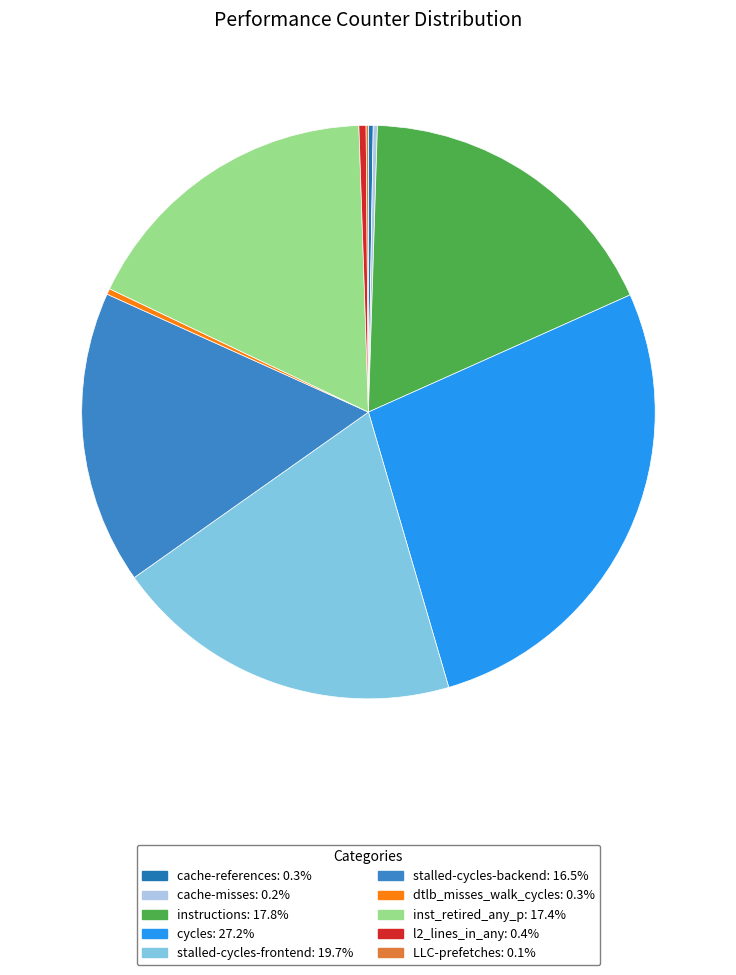

To the nearest percent, what is the combined percentage of cache-misses and l2_lines_in_any?

1%